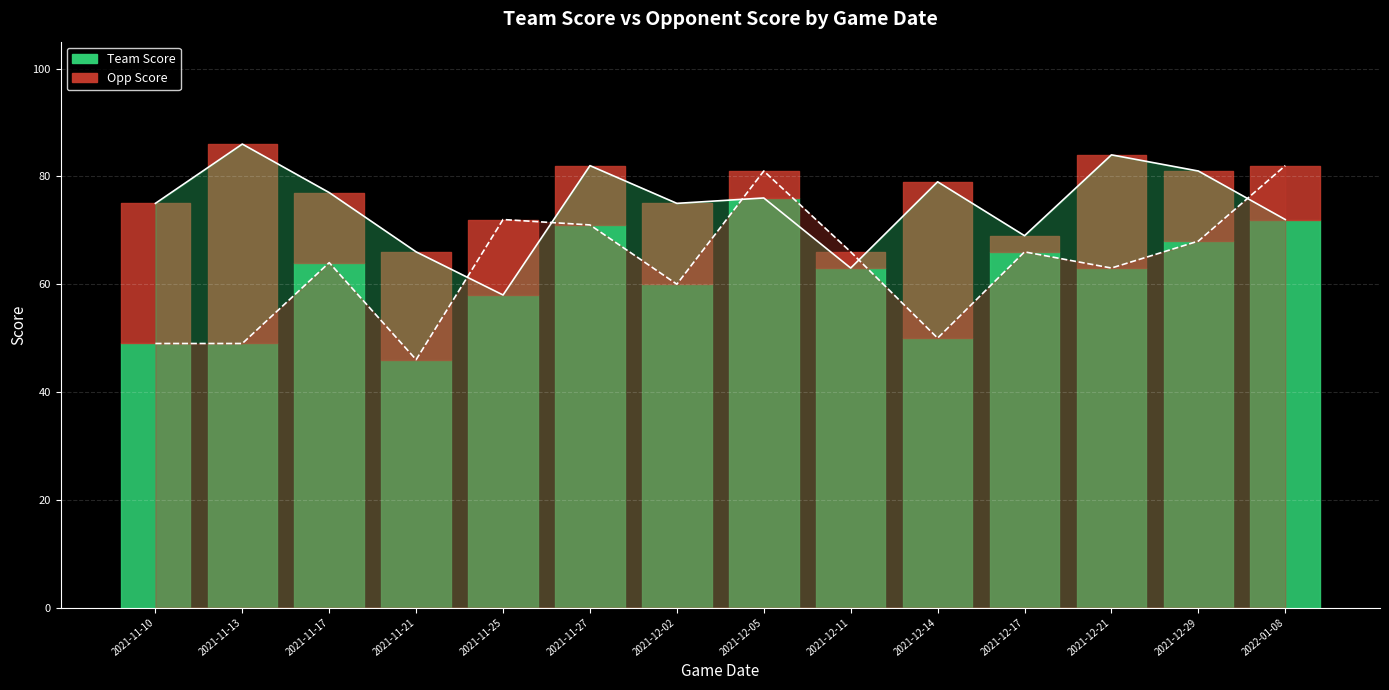

The opp_score series shows 66 at 2021-11-13. True or false?

False